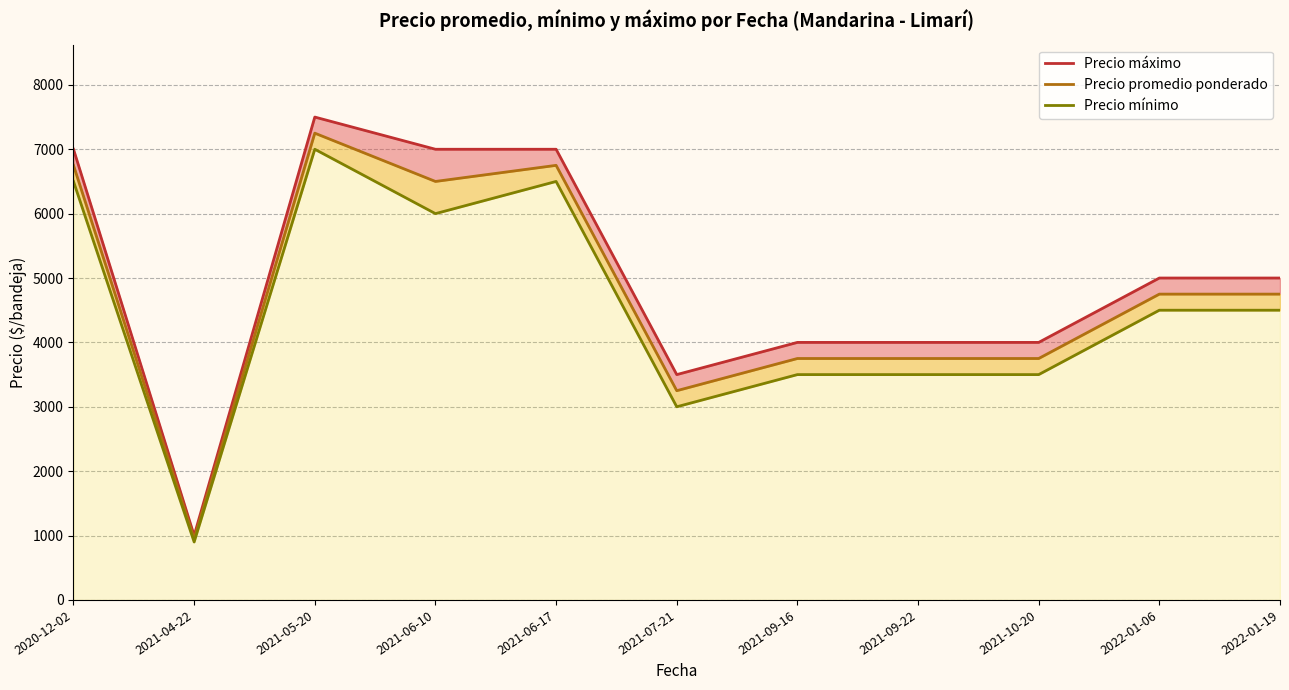

True or false: Precio mínimo and Precio promedio ponderado intersect in this chart.

False